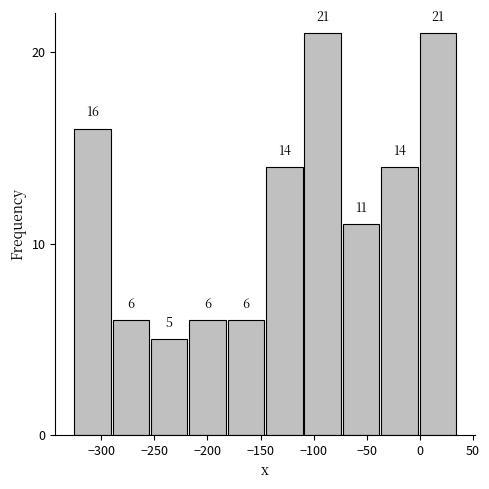

How tall is the bar that spans -75 to -35 on the x-axis? The bar edges are not printed on the chart, so give them approximately, as read against the axis.

11